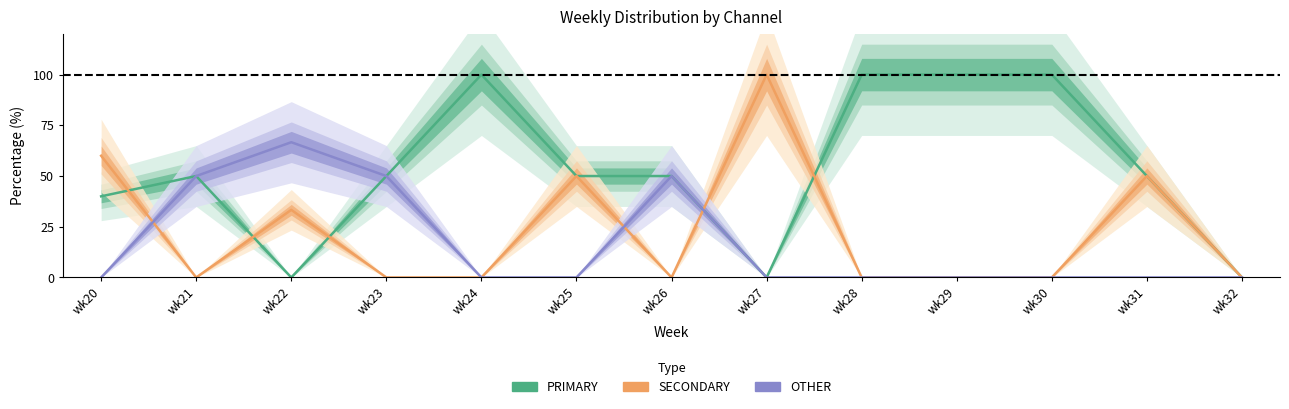

At how many categories does at least one series exceed 47?

12